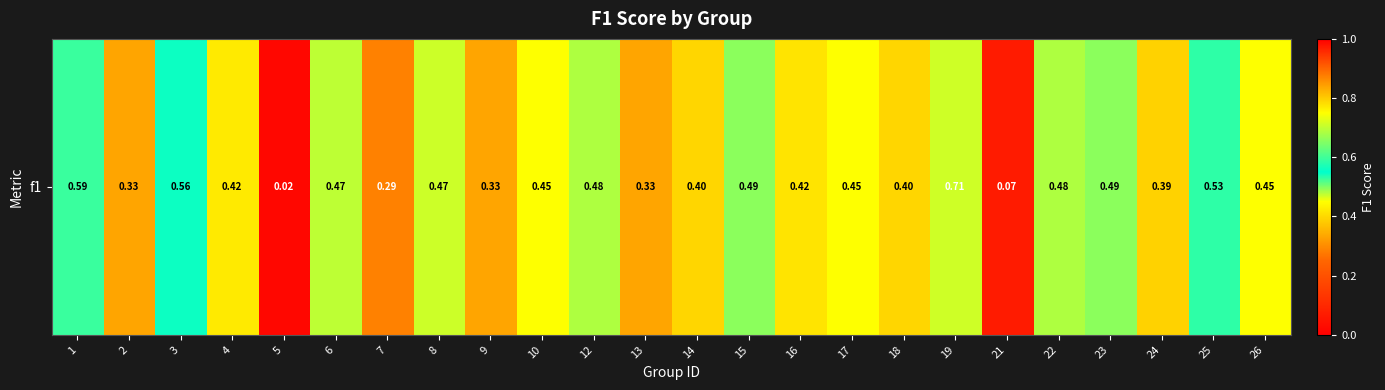

True or false: the data shows 0.4 at 4.

True